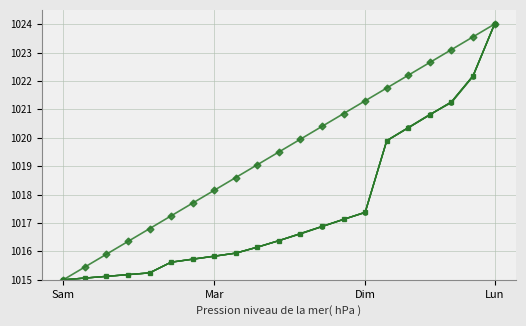

What is the greatest value displayed?

1024.0